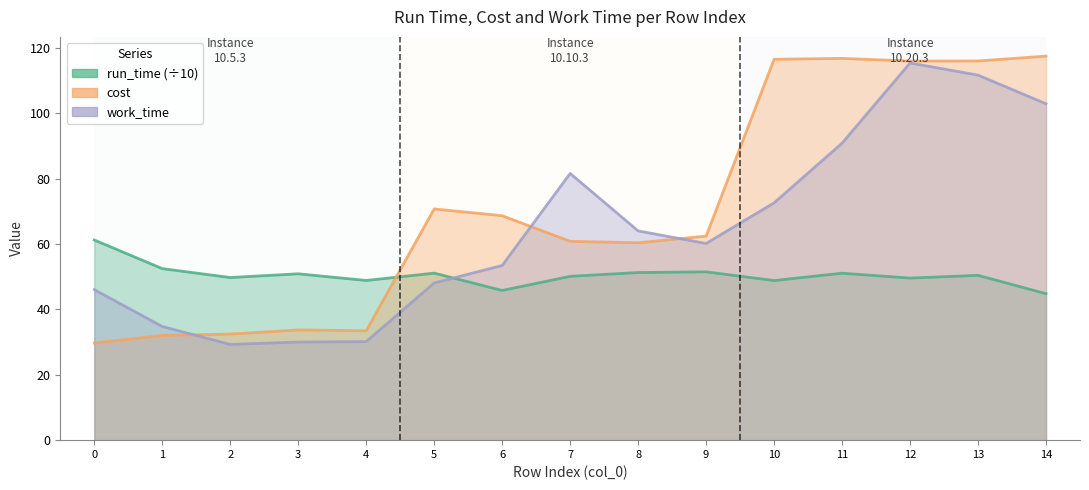

Reading right to left, list all the values displayed in this chart.

run_time: 44.8	50.5	49.6	51.1	48.9	51.5	51.3	50.2	45.8	51.1	48.9	50.9	49.8	52.5	61.3
cost: 117.6	116.1	116.1	116.9	116.6	62.5	60.4	60.9	68.7	70.8	33.5	33.7	32.5	32.1	29.8
work_time: 103.0	111.7	115.5	90.9	72.6	60.2	64.1	81.7	53.5	48.1	30.2	30.0	29.3	34.8	46.1